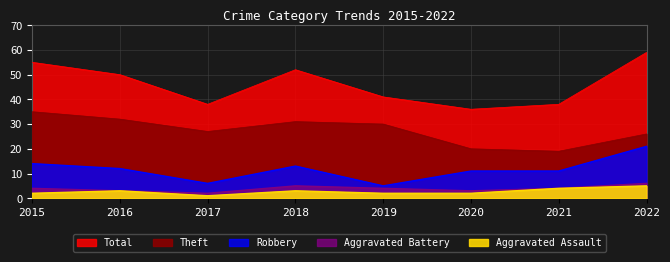

What is the difference between the second highest and second lowest values in the Aggravated Assault series?

2